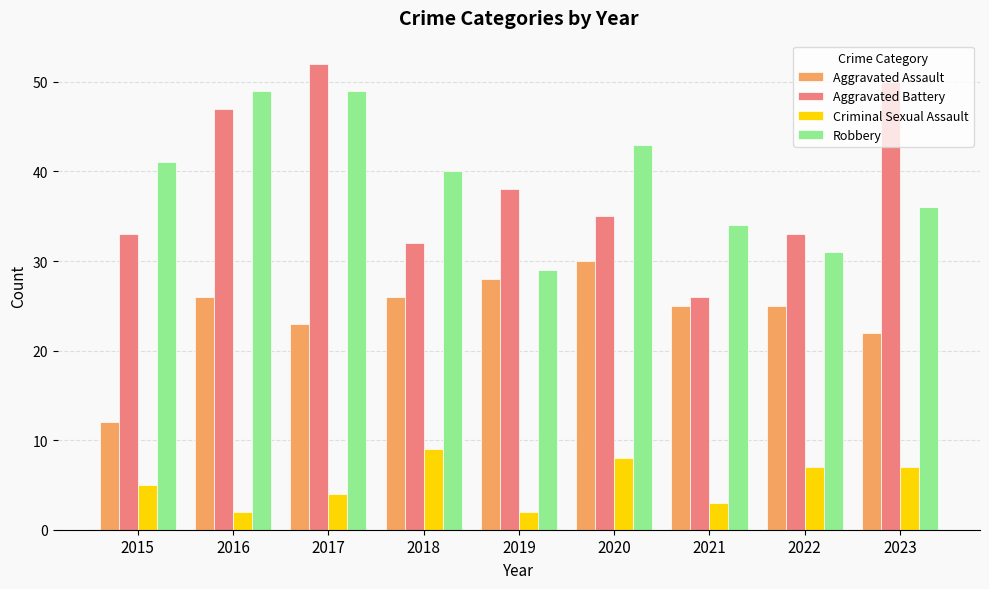

At which category is the sum across all series the highest?

2017